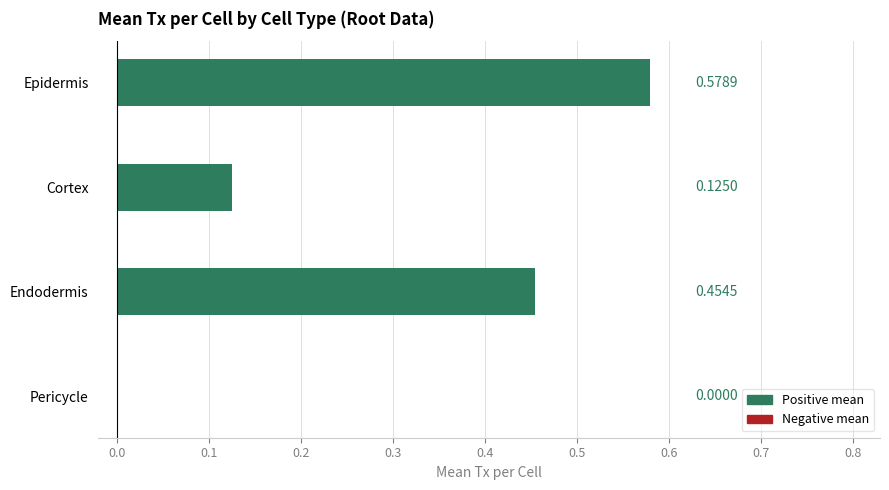

How many series are shown in this chart?

1